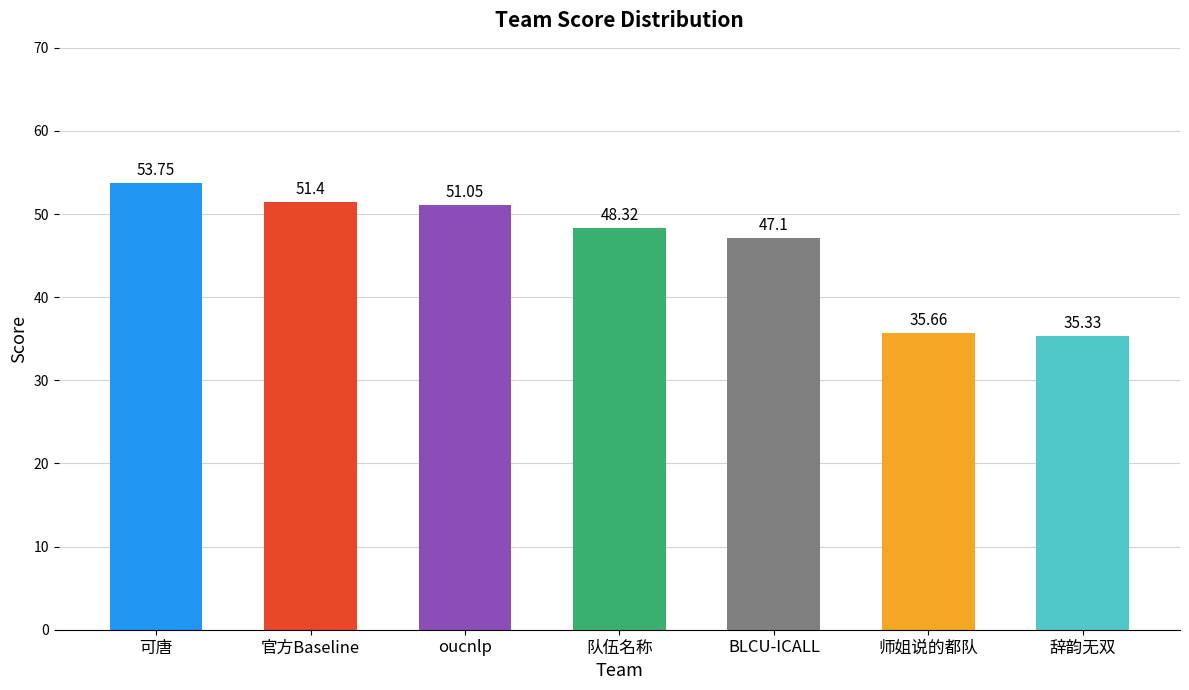

What is the difference between the maximum and minimum values?

18.4